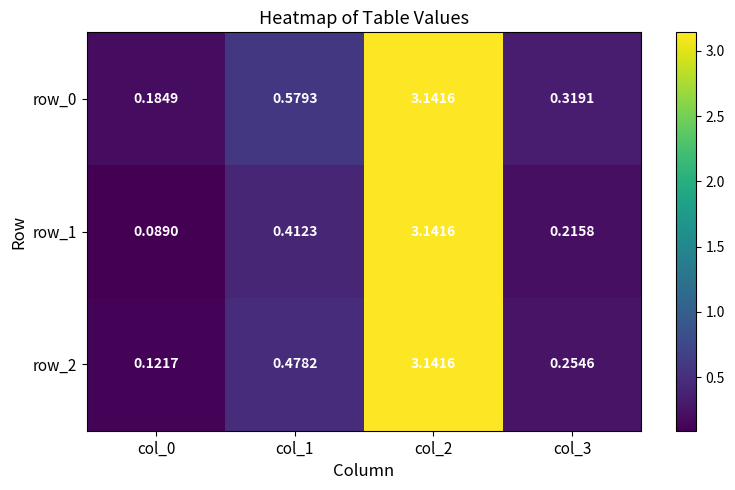

Between col_0 and col_2, which series saw the biggest shift?

row_1